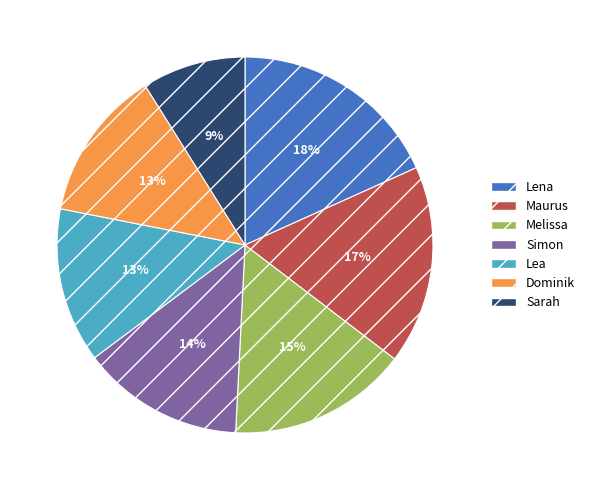

To the nearest percent, what is the difference between the largest and smallest slice percentages?

9%